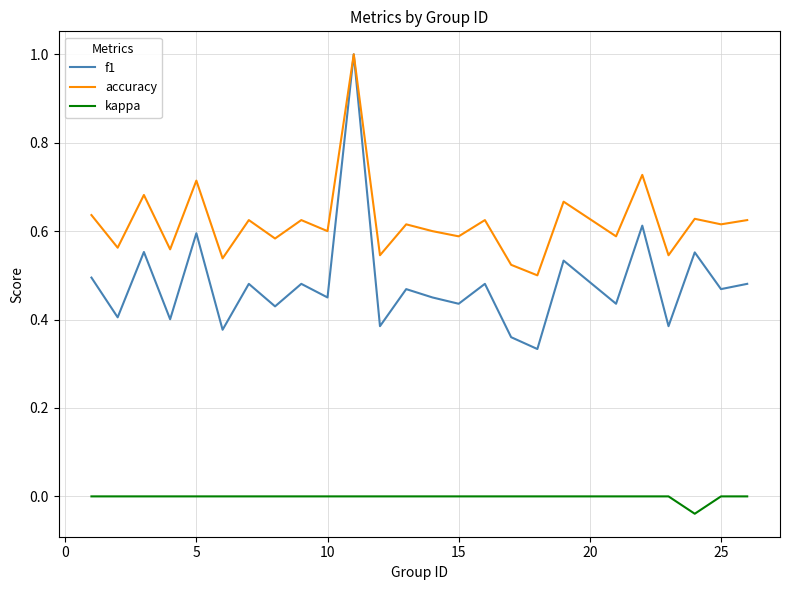

True or false: kappa and f1 cross at least once.

False